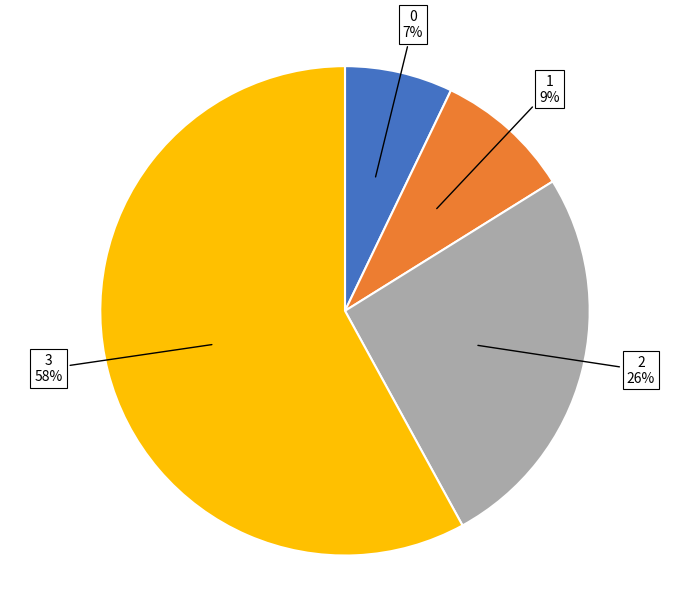

Is there any slice that represents more than half of the pie?

Yes